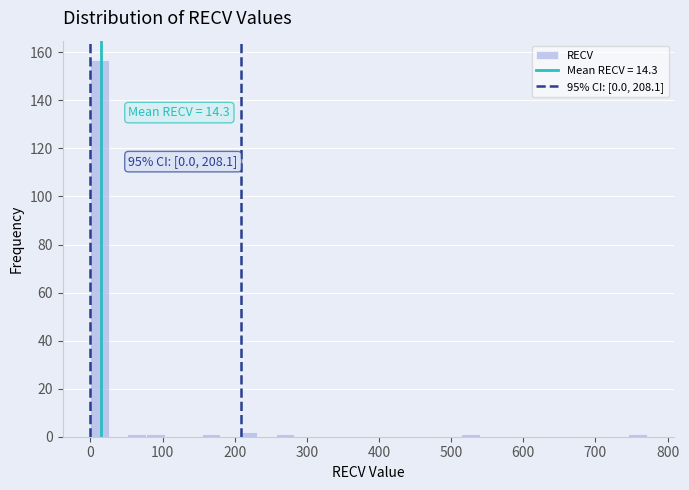

Around what value on the x-axis is the tallest bar? Give the approximate position of its centre, as read against the axis.

10